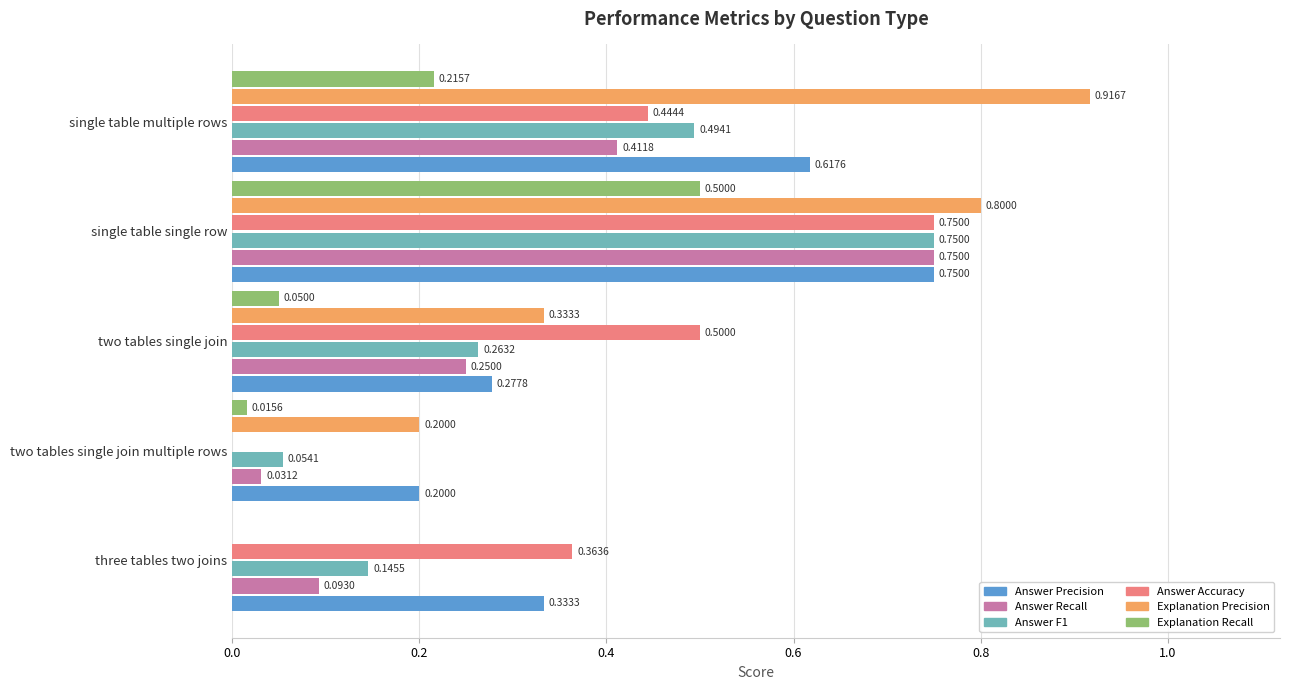

Where is Answer F1 nearest to the value 0?

two tables single join multiple rows